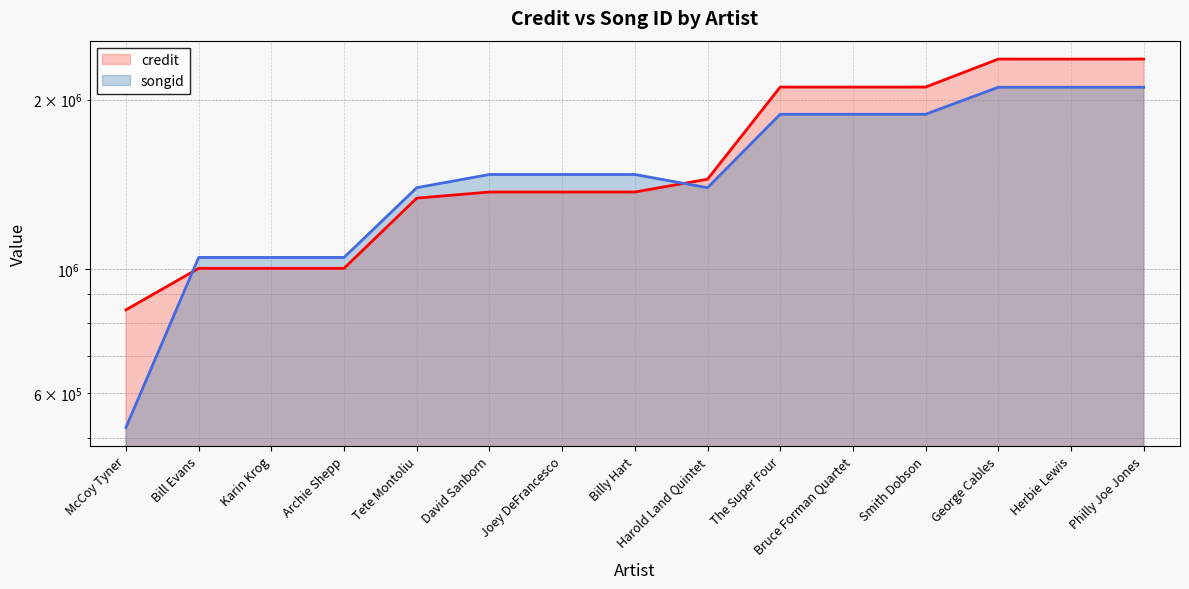

At which label is songid closest to 1313092?

Harold Land Quintet